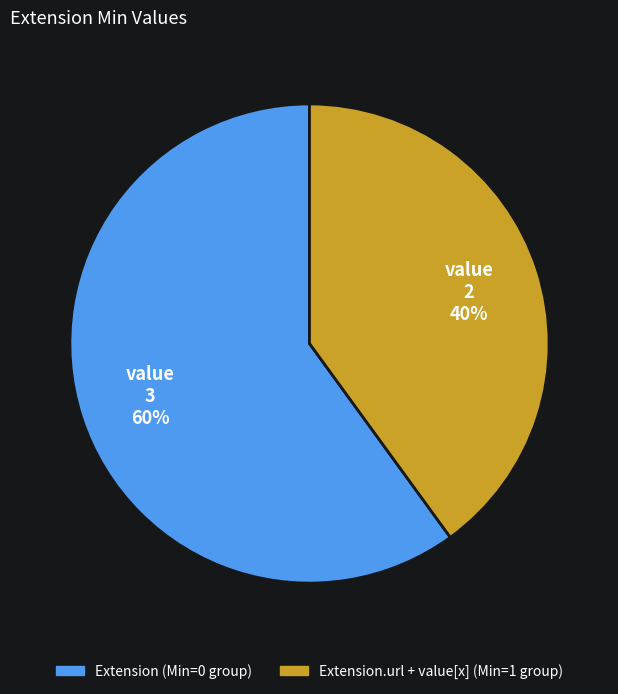

To the nearest percent, what is the average slice percentage?

50%